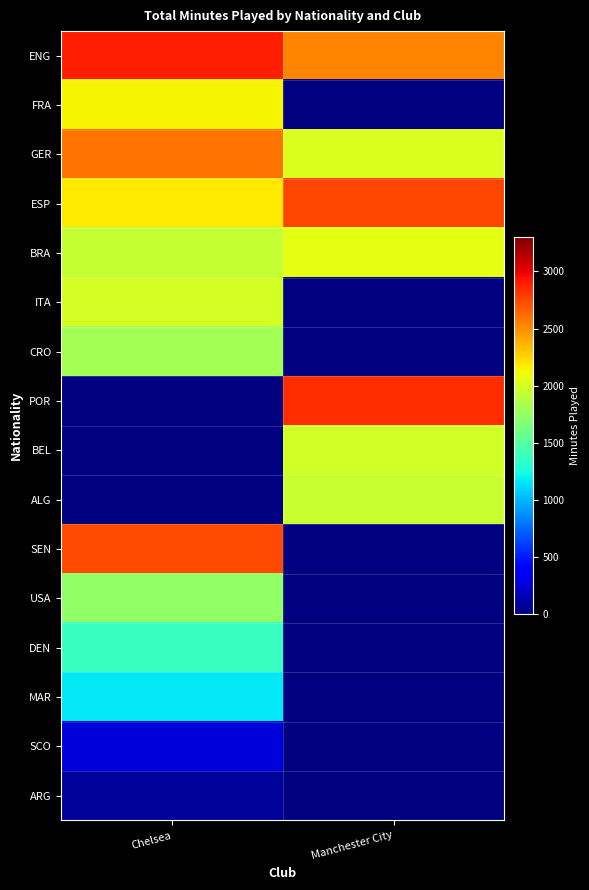

Read the ENG value at Chelsea.

2890.0